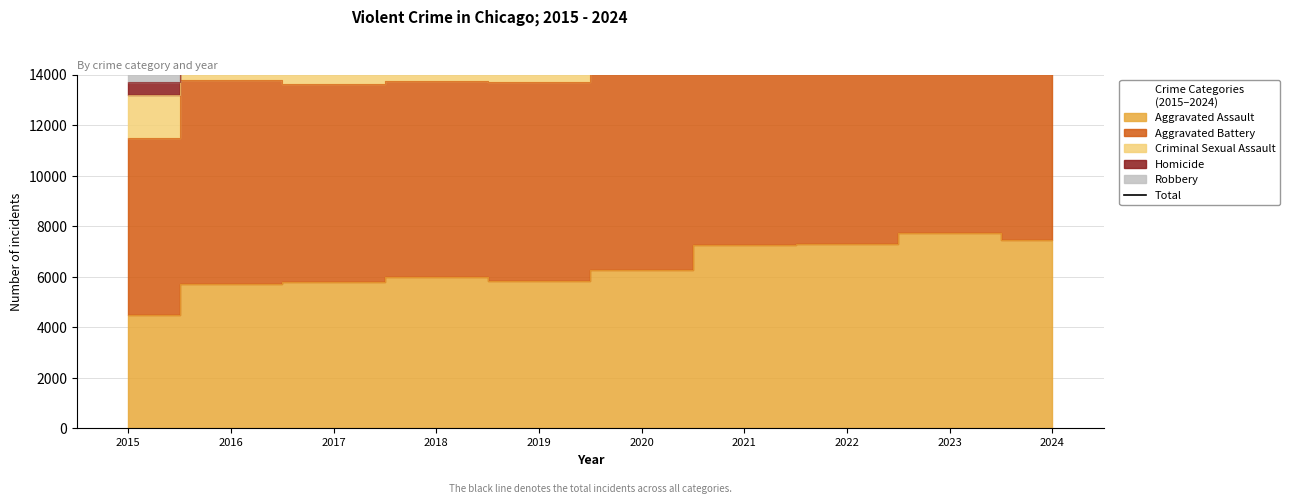

What is the value of the 3rd point from the left?

28169